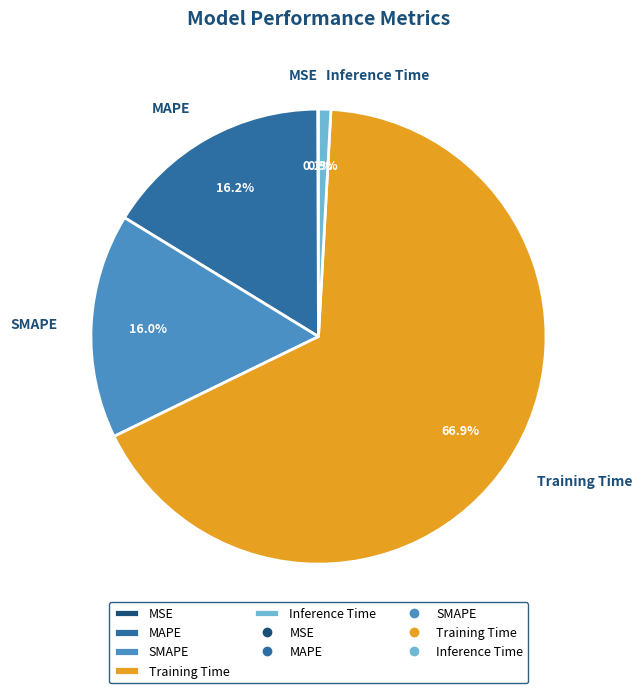

What percentage is NOT represented by MAPE?

83.8%